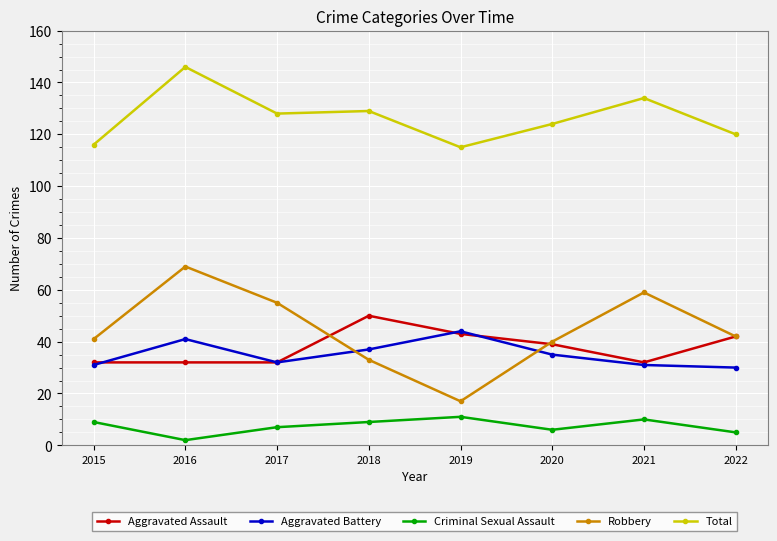

Between 2016 and 2021, which series saw the biggest shift?

Total